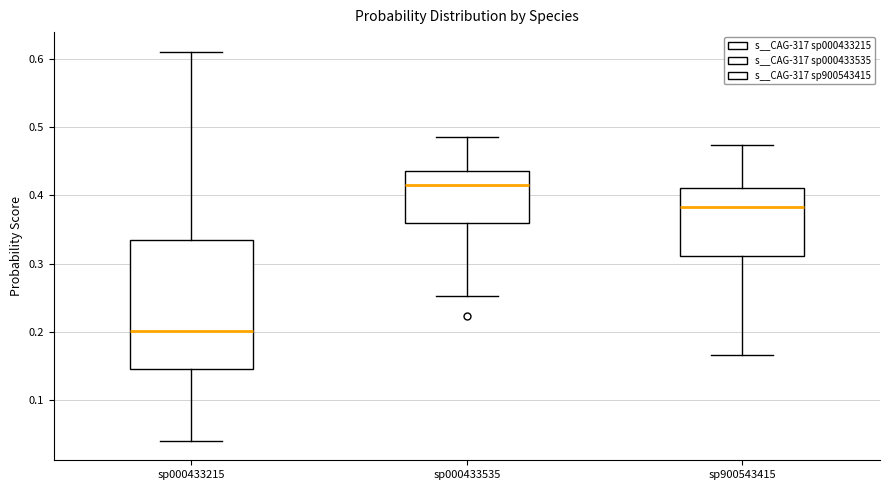

Reading left to right, transcribe this box plot: for each box, give where its median line is, the range the box spans, and where its two whiskers end, as read against the y-axis. The values are not printed on the chart, so give them approximately, as read against the axis.

sp000433215: median 0.20, box 0.15 to 0.33, whiskers 0.04 to 0.61
sp000433535: median 0.41, box 0.36 to 0.44, whiskers 0.25 to 0.49
sp900543415: median 0.38, box 0.31 to 0.41, whiskers 0.17 to 0.47